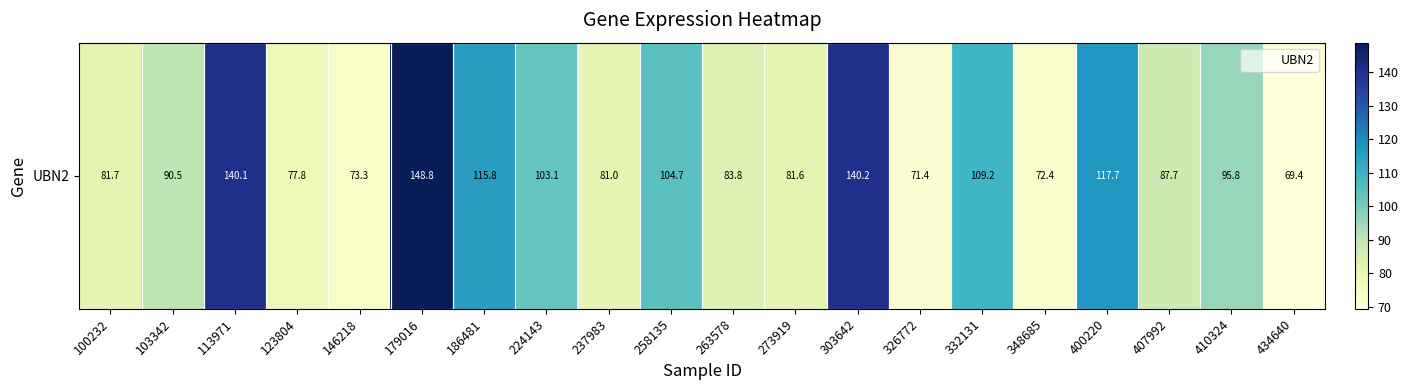

True or false: the data shows 239.6 at 113971.

False